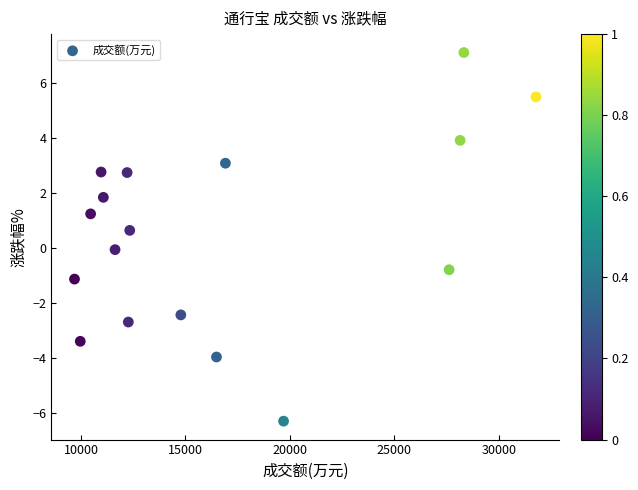

What is the range of X values (max minus min)?

22100.0